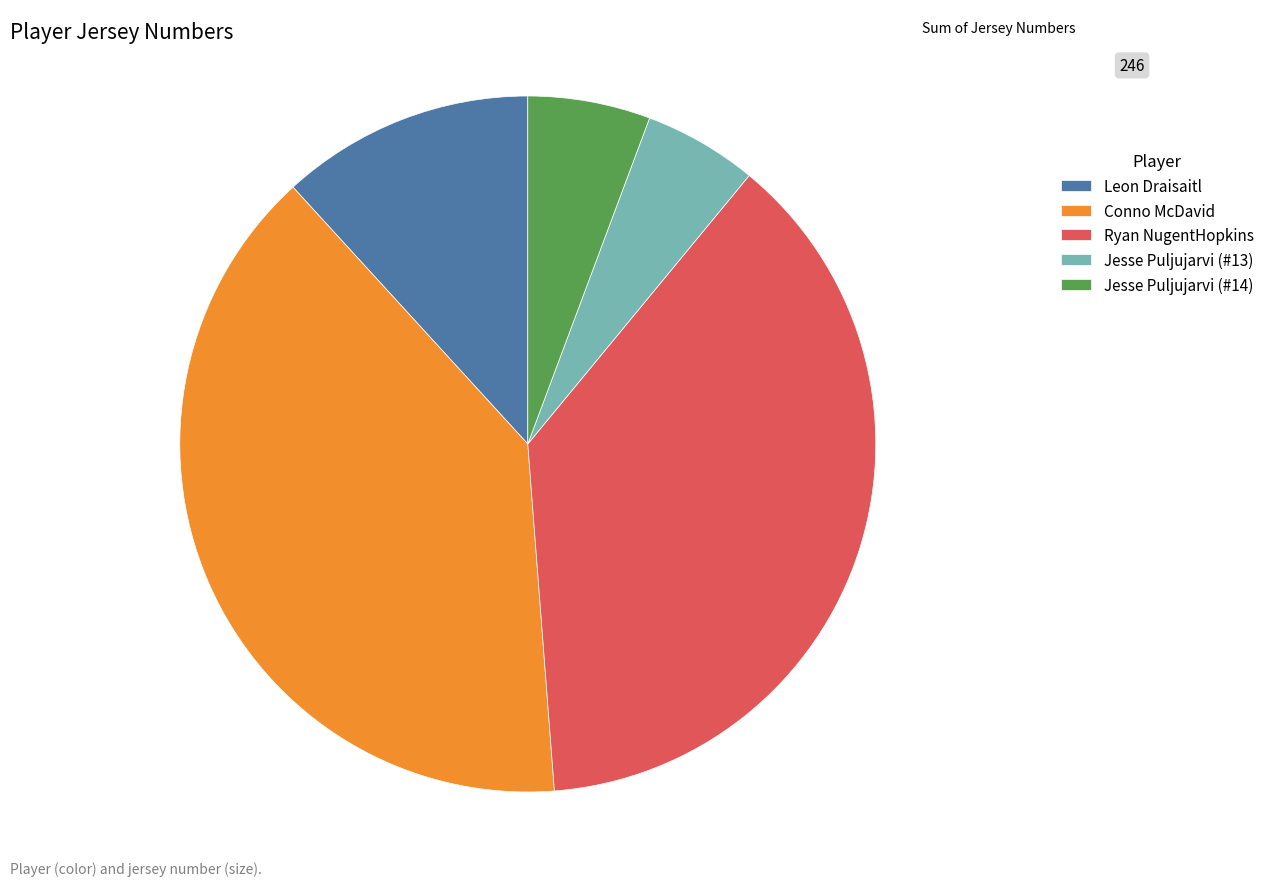

Is it true that Jesse Puljujarvi (#13) is 16% of the pie?

False